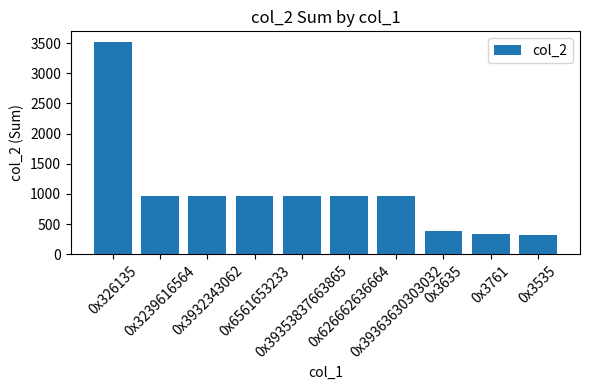

The chart shows a value of 434 at 0x39363630303032. True or false?

False